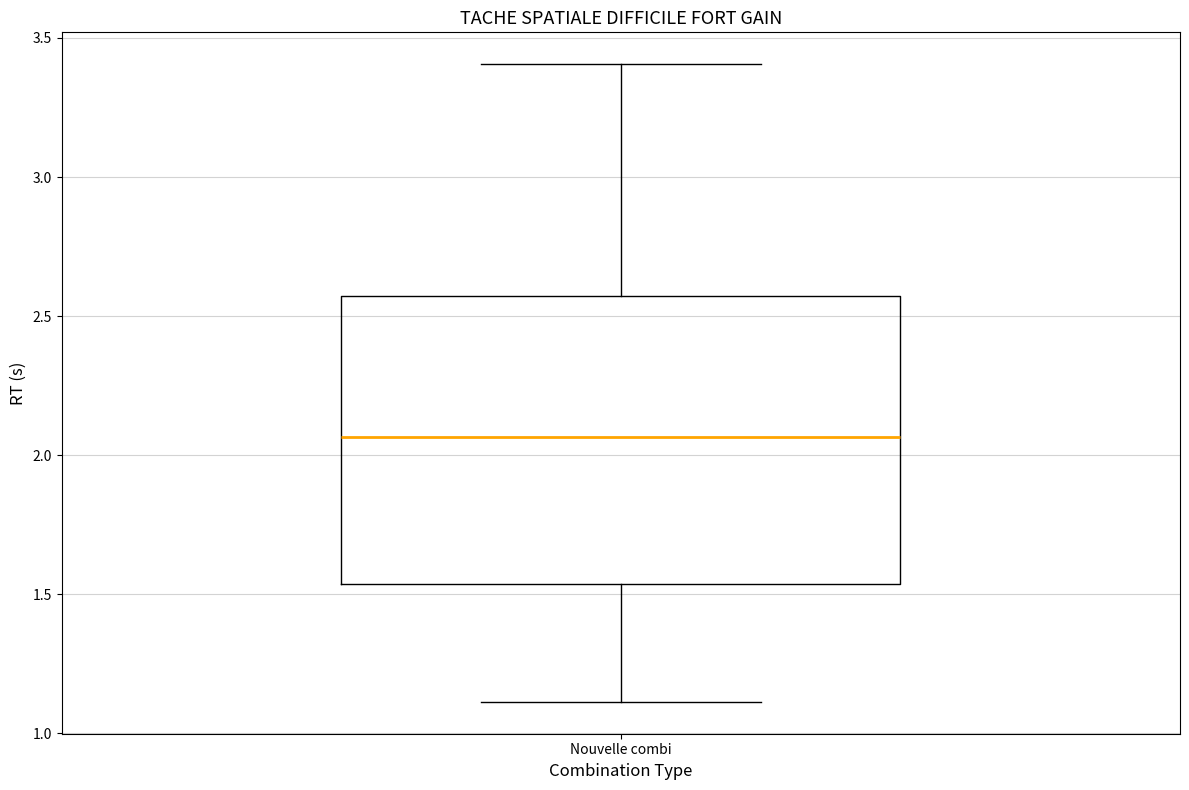

Read this box plot against the y-axis: the position of the median line, the range covered by the box, and the ends of both whiskers. The values are not printed on the chart, so give them approximately, as read against the axis.

median 2.05, box 1.55 to 2.55, whiskers 1.10 to 3.40